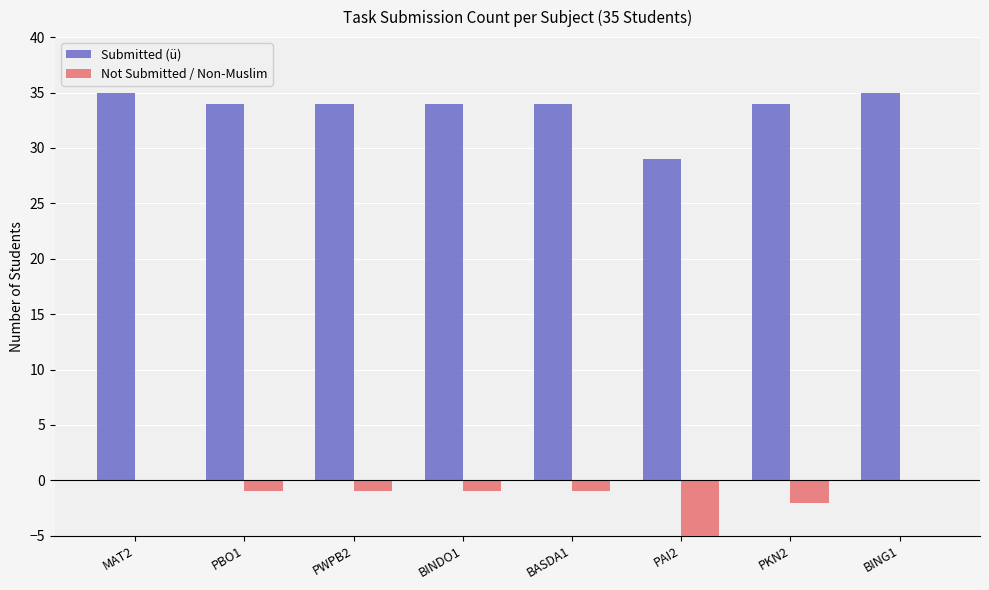

At which label does Submitted (ü) first exceed 34?

MAT2